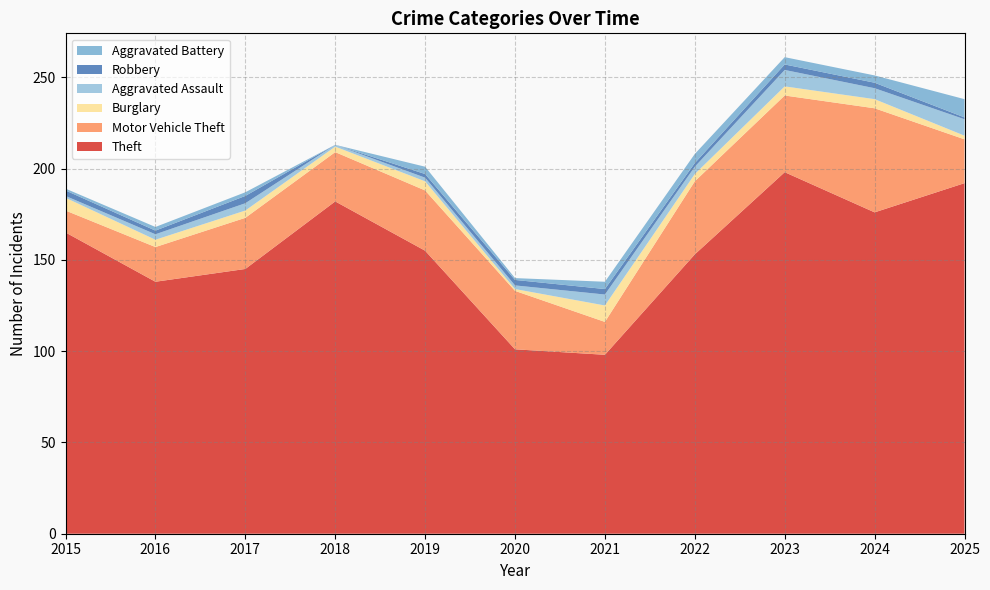

Reading right to left, extract all data points from this chart.

Theft: 192	176	198	153	98	101	155	182	145	138	165
Motor Vehicle Theft: 24	57	42	40	18	32	33	27	28	19	12
Burglary: 2	5	5	4	9	1	5	3	4	4	7
Aggravated Assault: 9	6	9	4	6	2	2	1	4	3	1
Robbery: 1	3	3	2	3	3	2	0	4	2	3
Aggravated Battery: 10	4	4	5	4	1	4	0	2	2	1